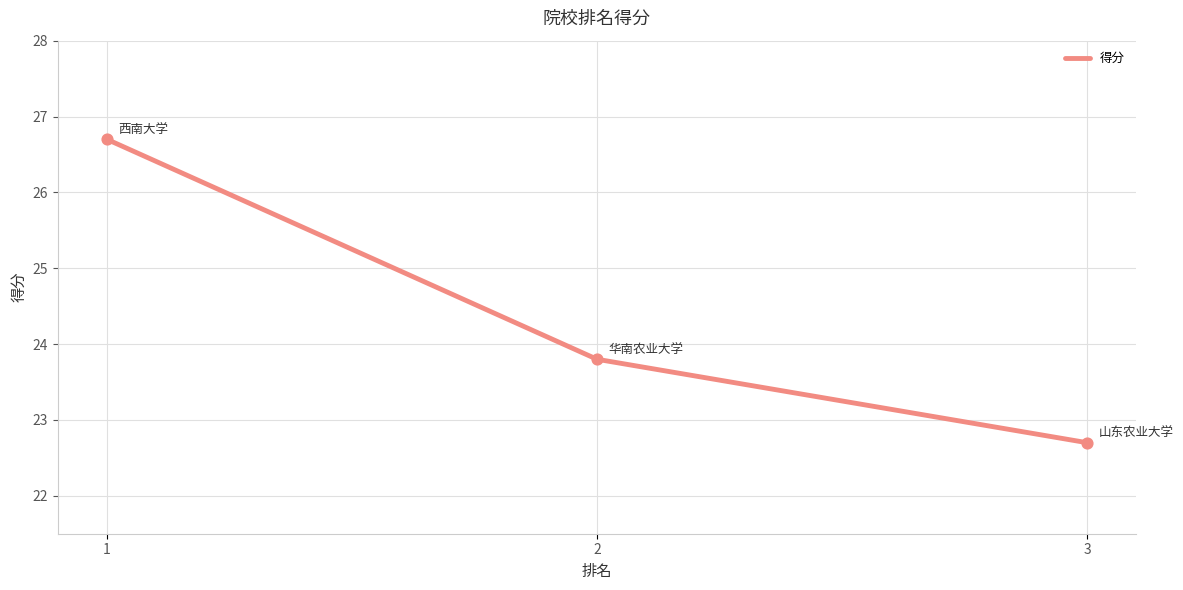

What is the ratio of the value at 3 to the value at 1?

0.9